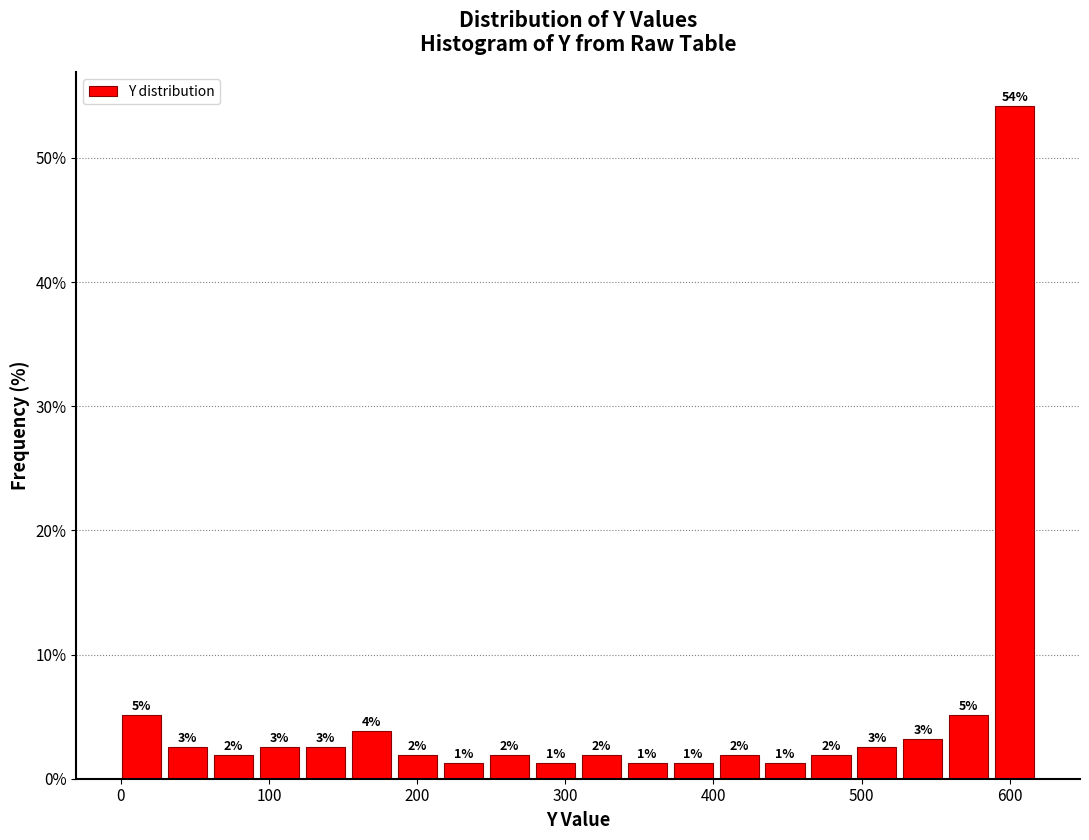

Around what value on the x-axis is the tallest bar? Give the approximate position of its centre, as read against the axis.

600